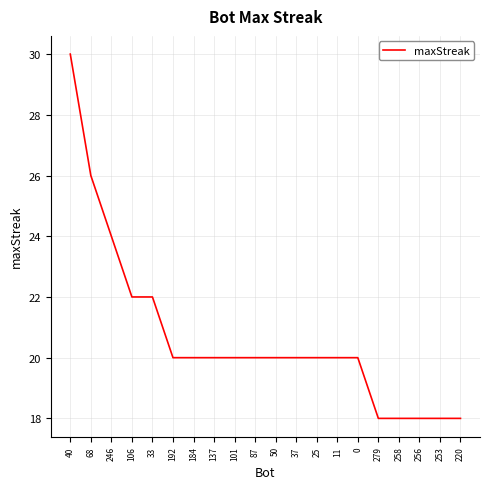

The value at 137 is 33. True or false?

False